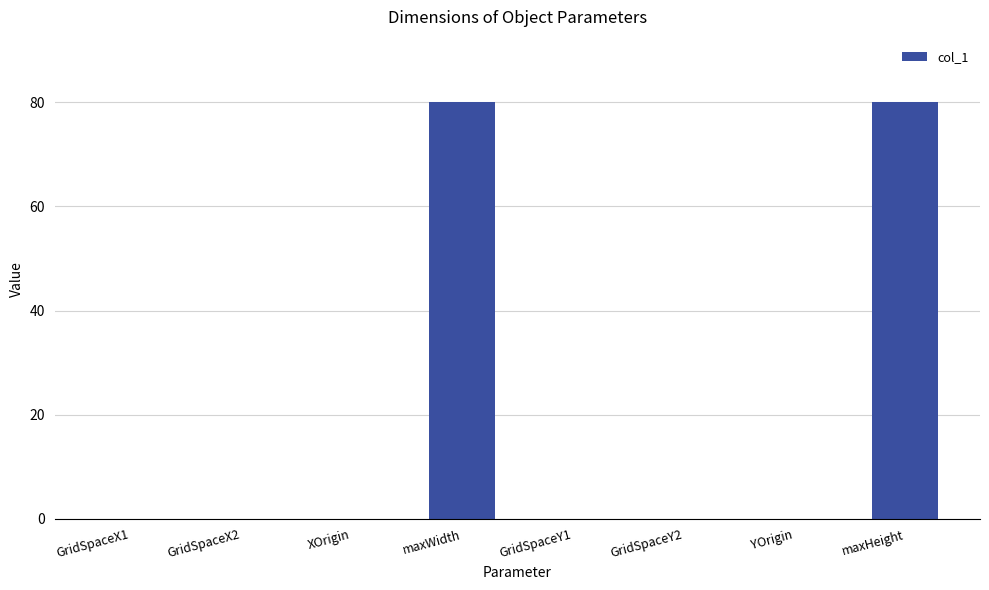

What is the approximate value at maxWidth?

80.0